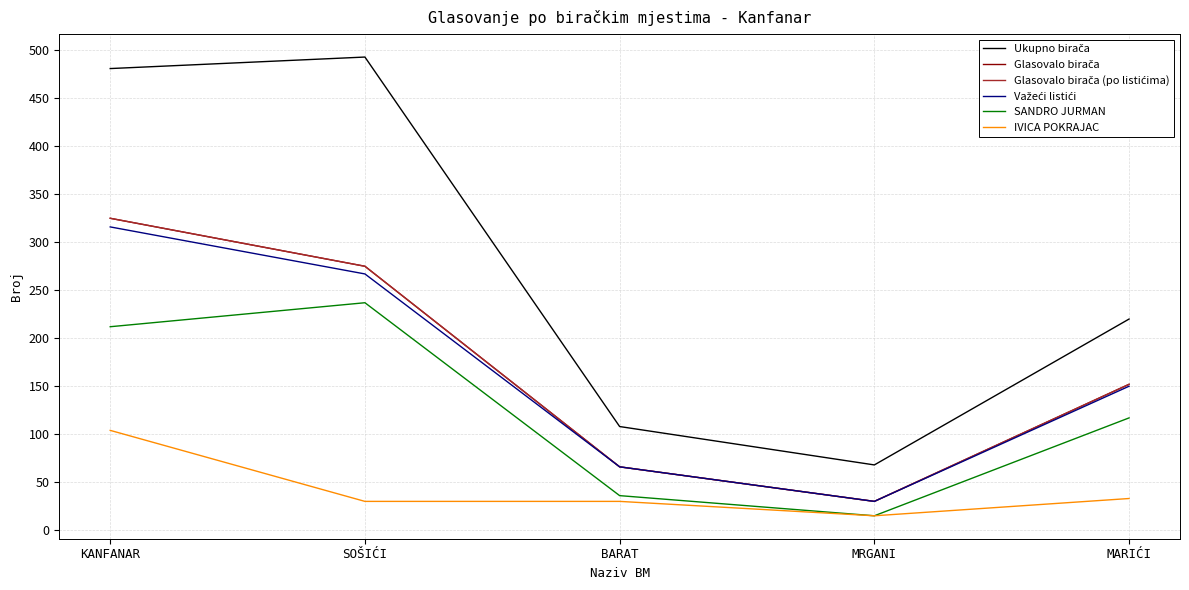

Does the chart have visible grid lines?

Yes